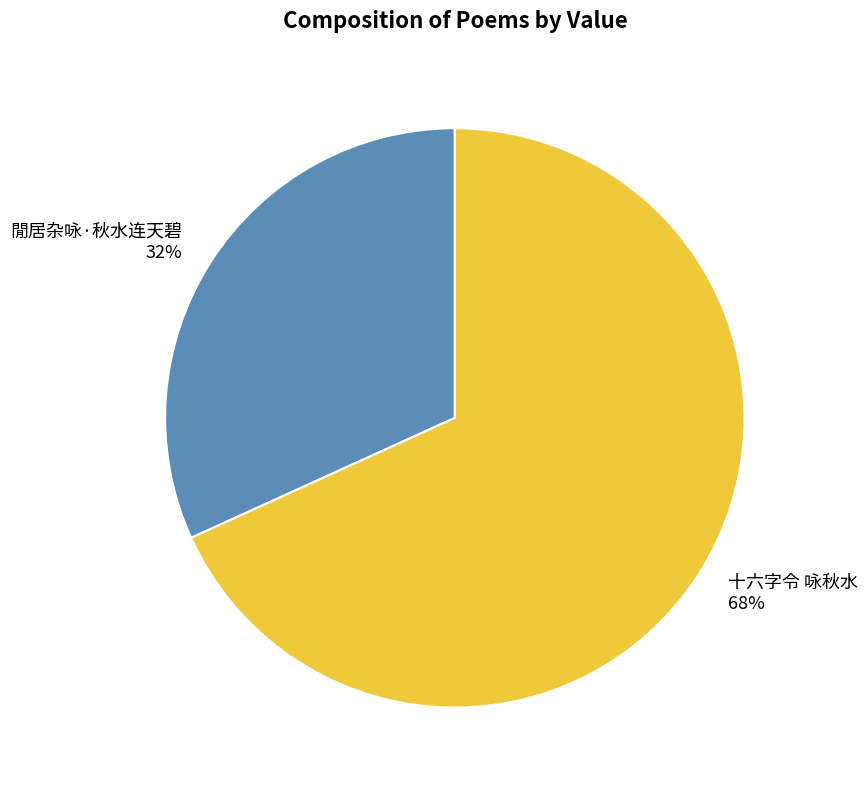

To the nearest percent, what is the difference between the largest and smallest slice percentages?

36%